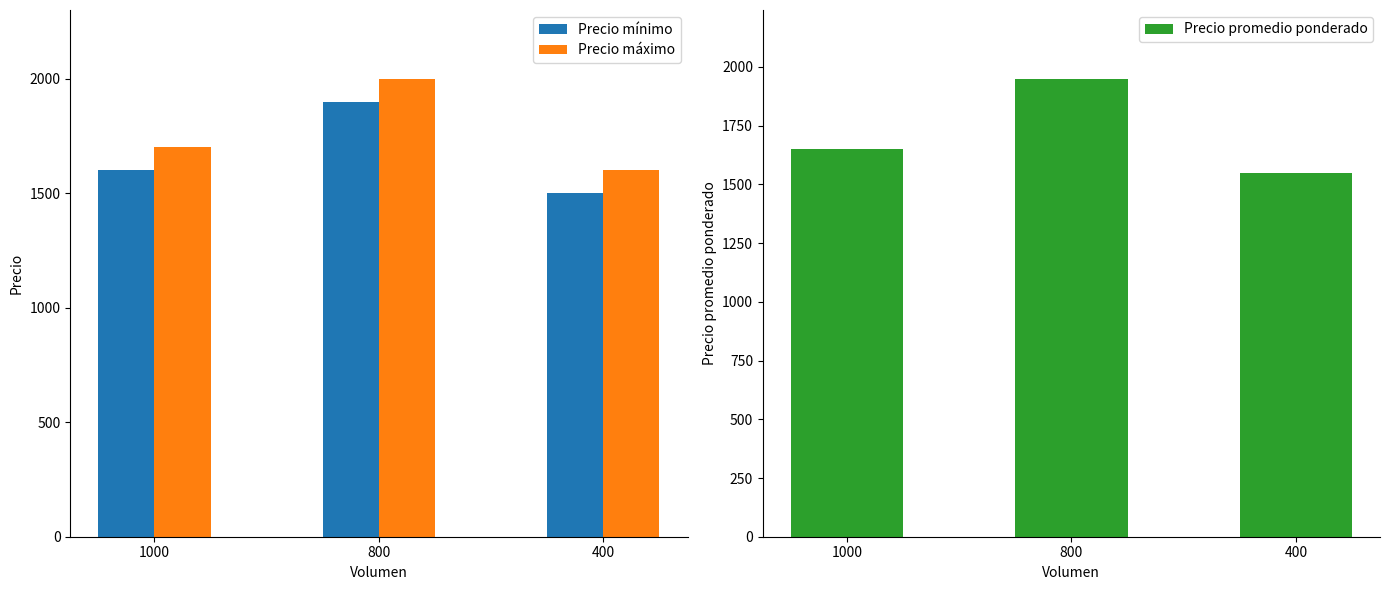

What is the difference between the second highest and minimum values in the Precio máximo series?

100